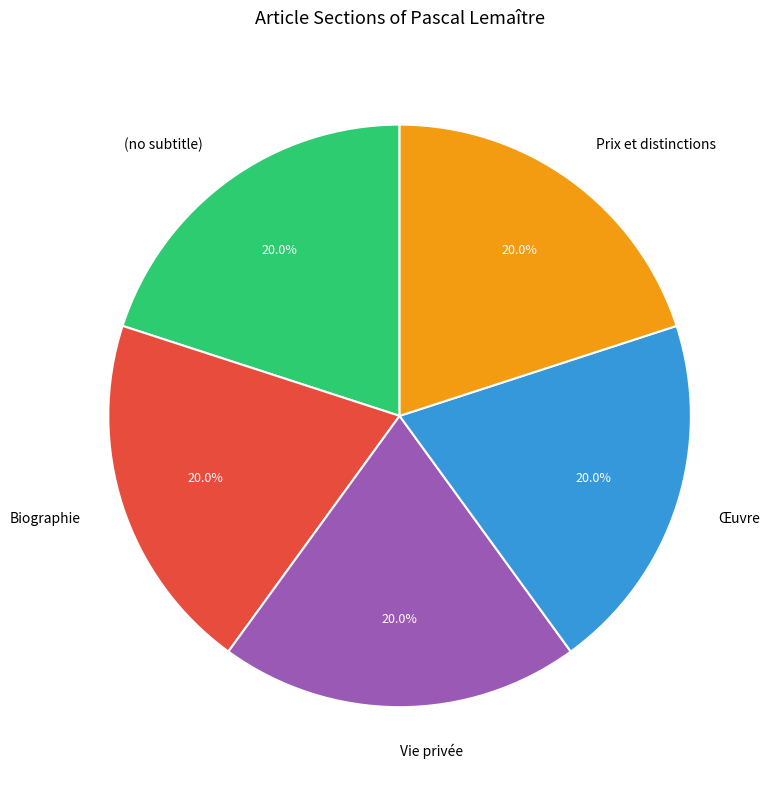

What is the ratio of the value at Œuvre to the value at Biographie?

1.0